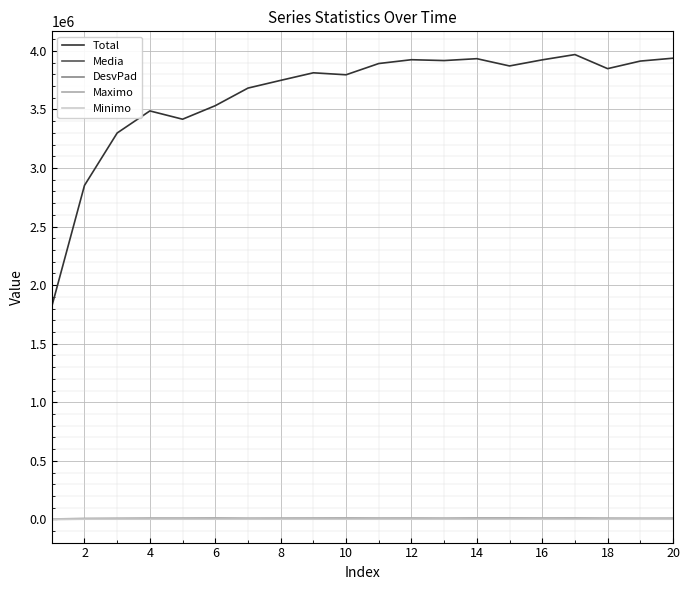

What is the lowest value of the Total series?

1817597.6